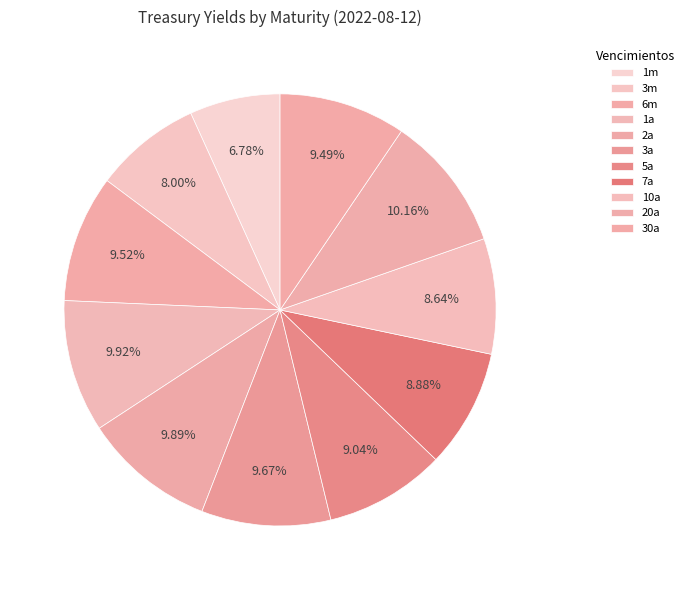

To the nearest percent, what percentage of the pie is 30a?

9%